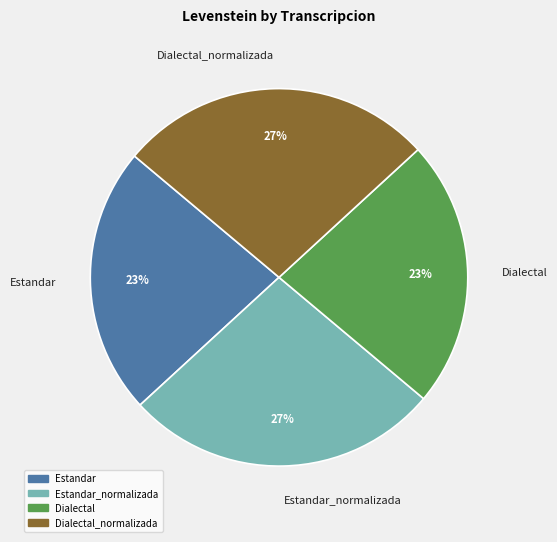

Does Dialectal account for over 50% of the chart?

No